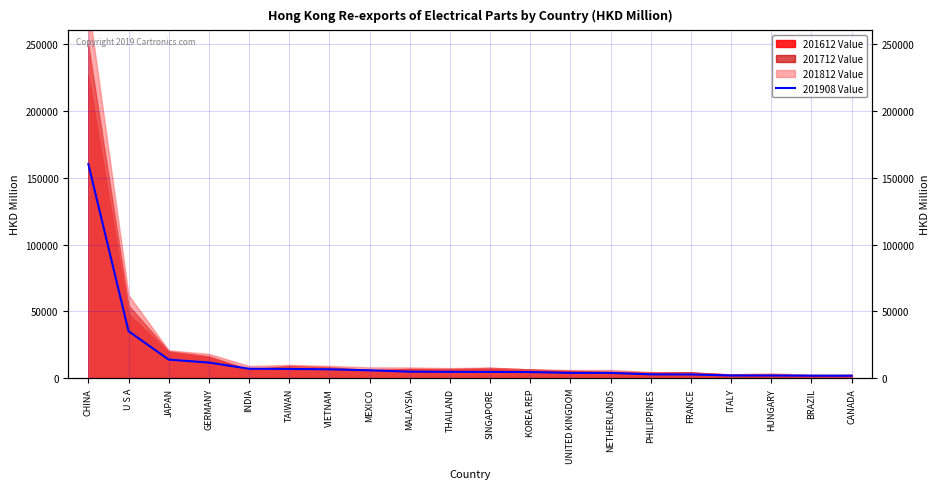

True or false: there are more than 0 points higher than both neighbors.

False